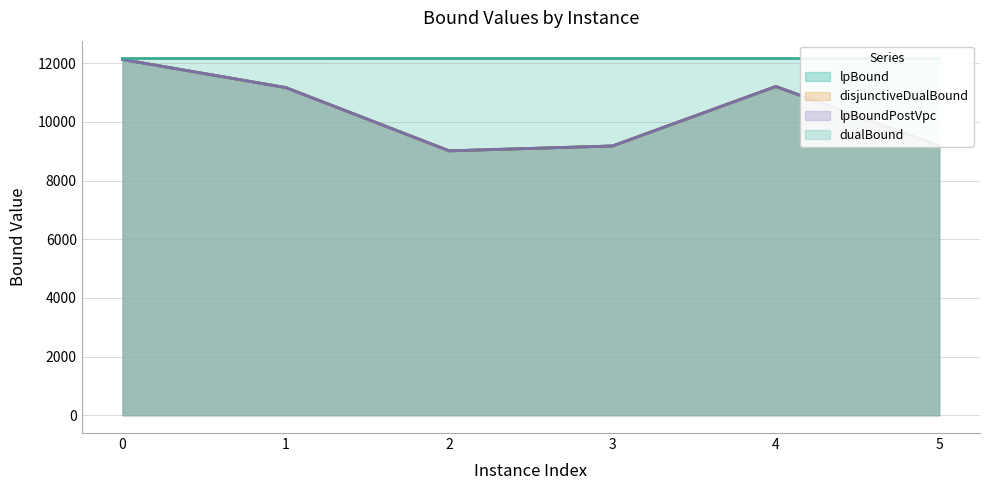

The value of lpBoundPostVpc at 5 is 2225.9. True or false?

False